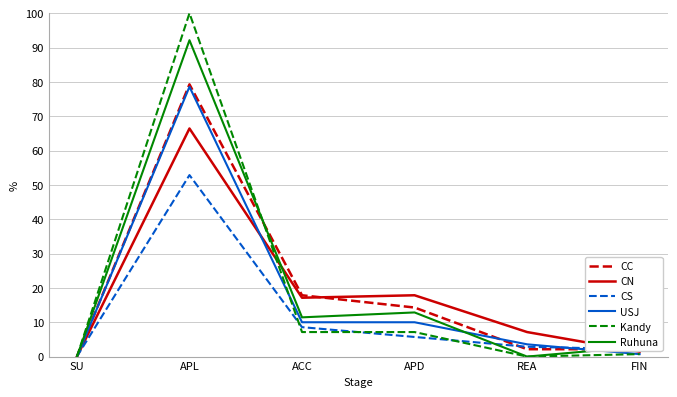

What position from the left is ACC?

3